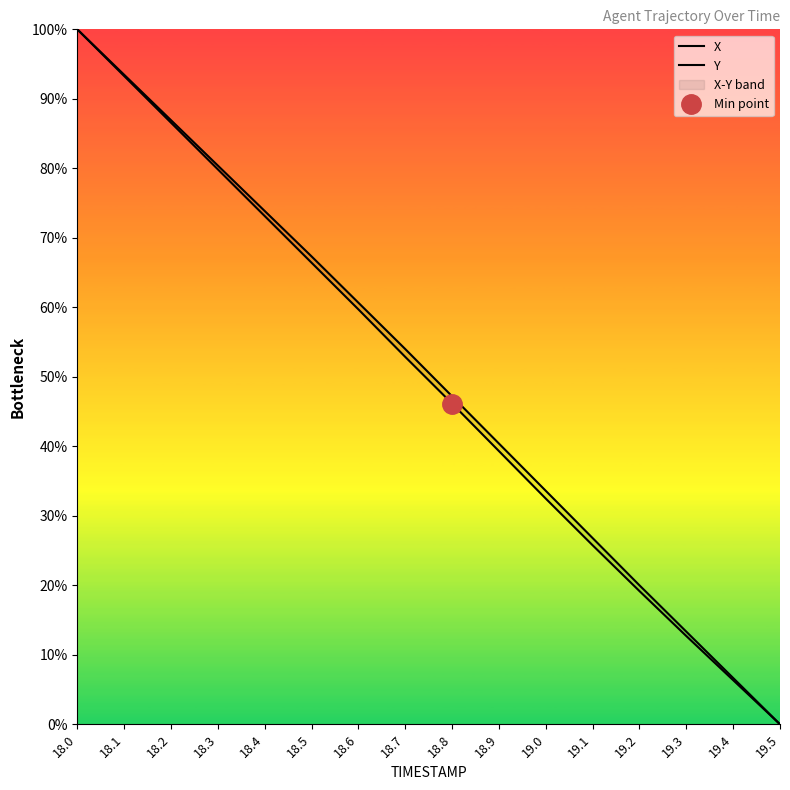

What is the maximum value for X?

100.0